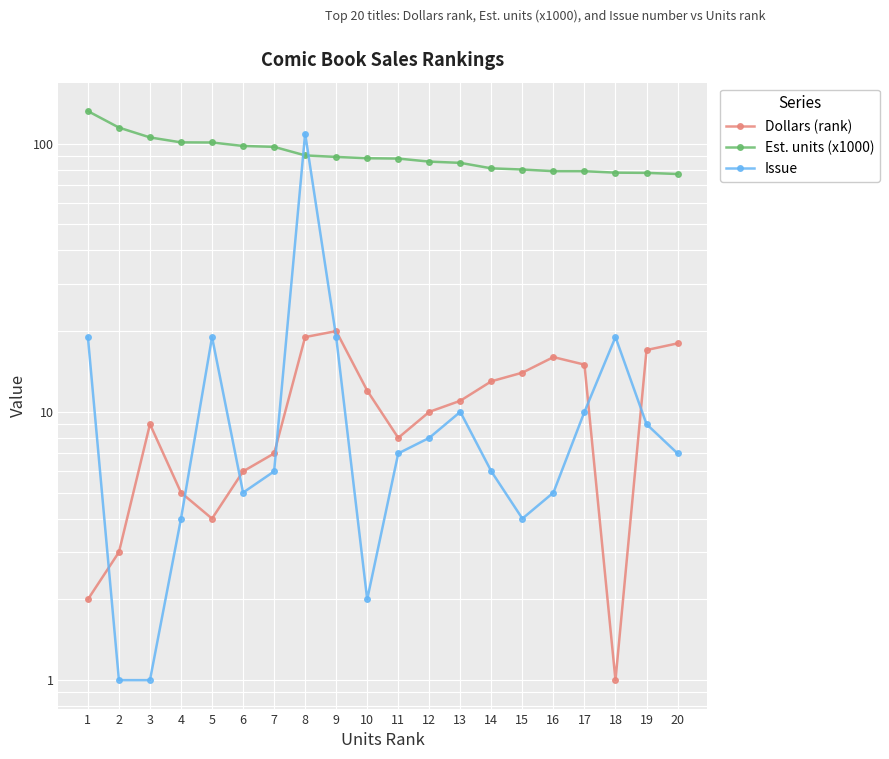

Which series changed the most between 7 and 16?

Est. units (x1000)